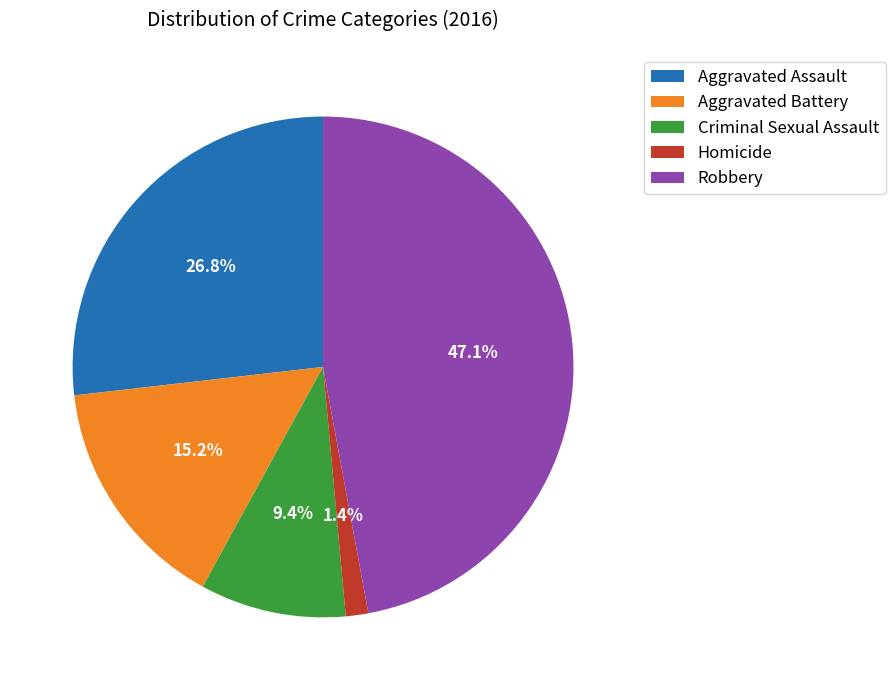

Is it true that Criminal Sexual Assault is 3% of the pie?

False